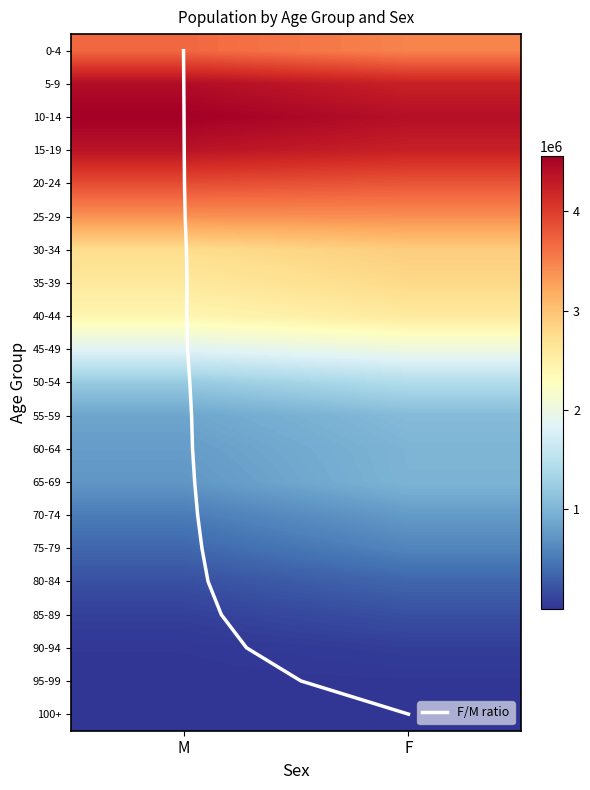

At how many categories does at least one series exceed 3320410?

2